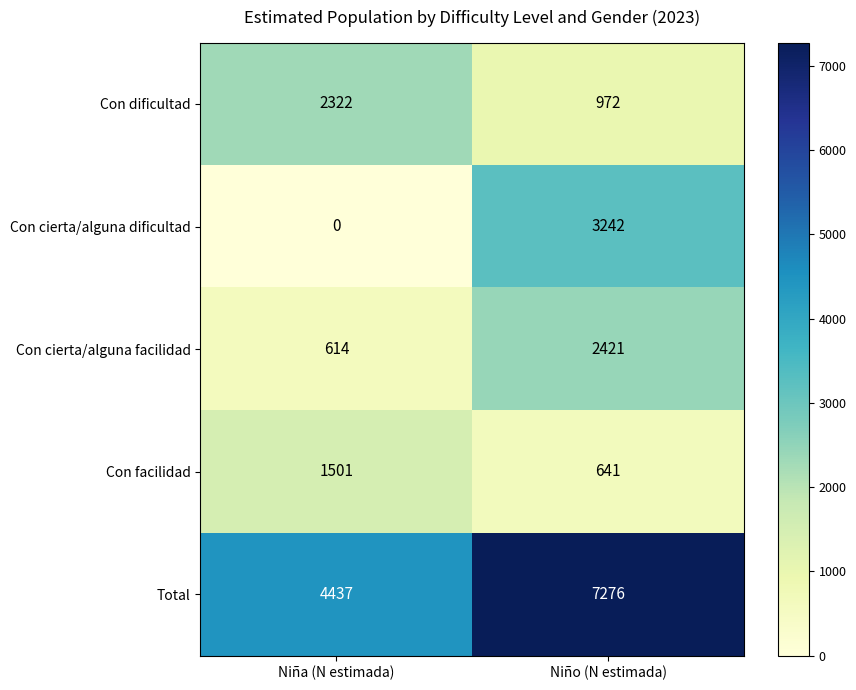

What is the difference between the Con dificultad values at Niño (N estimada) and Niña (N estimada)?

1350